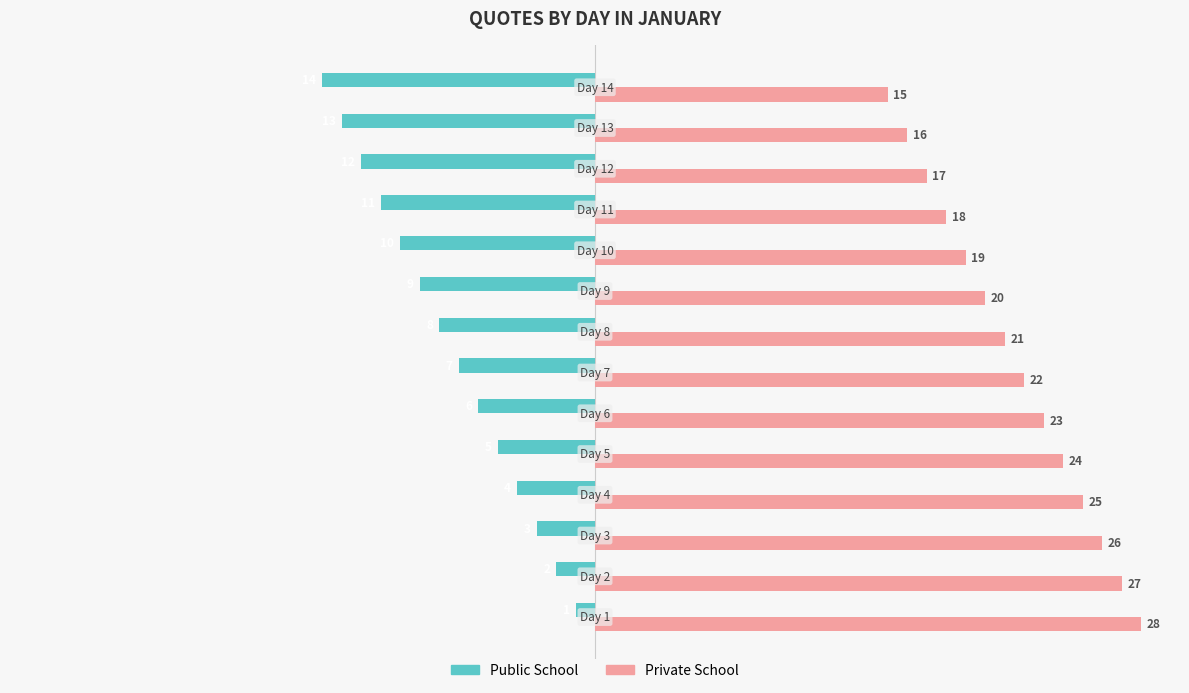

What are all the series names shown in the legend?

Public School, Private School